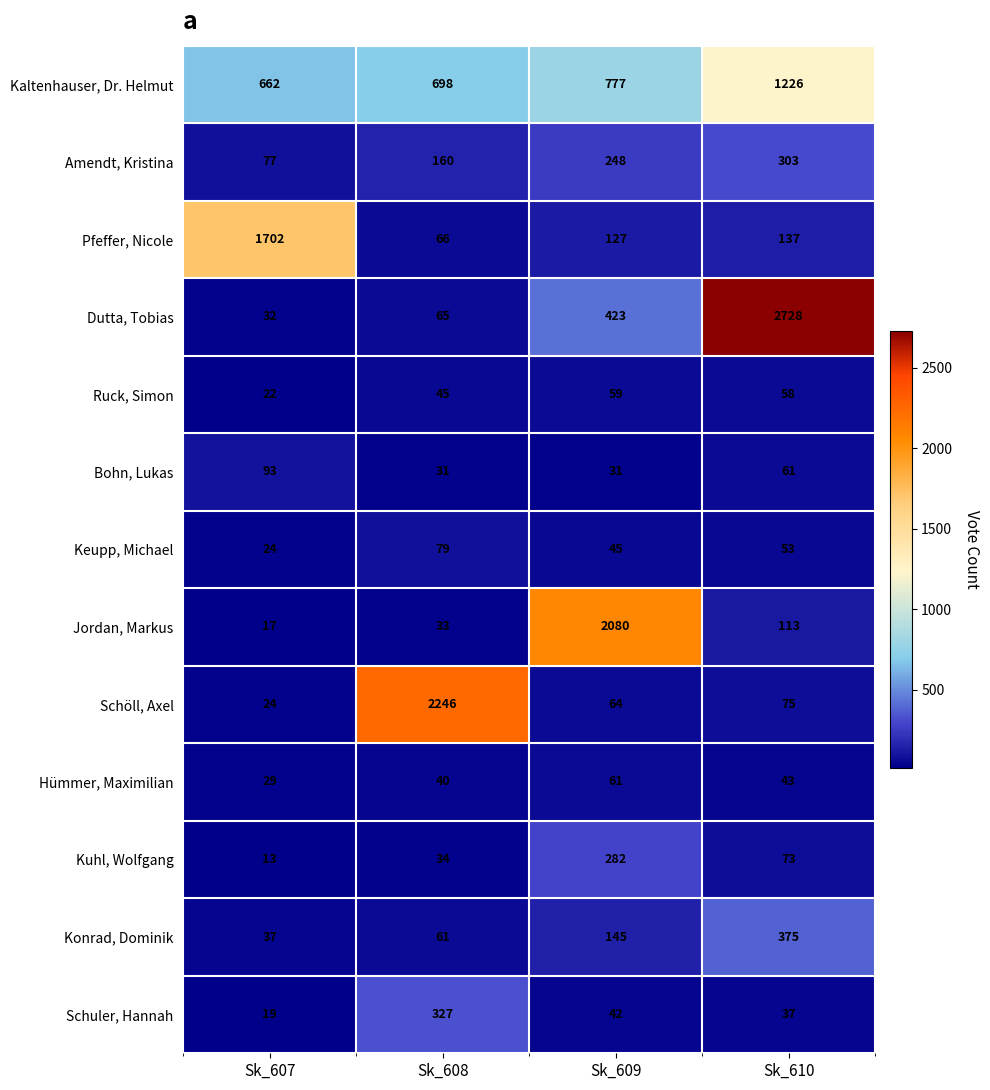

What is the greatest value displayed?

2728